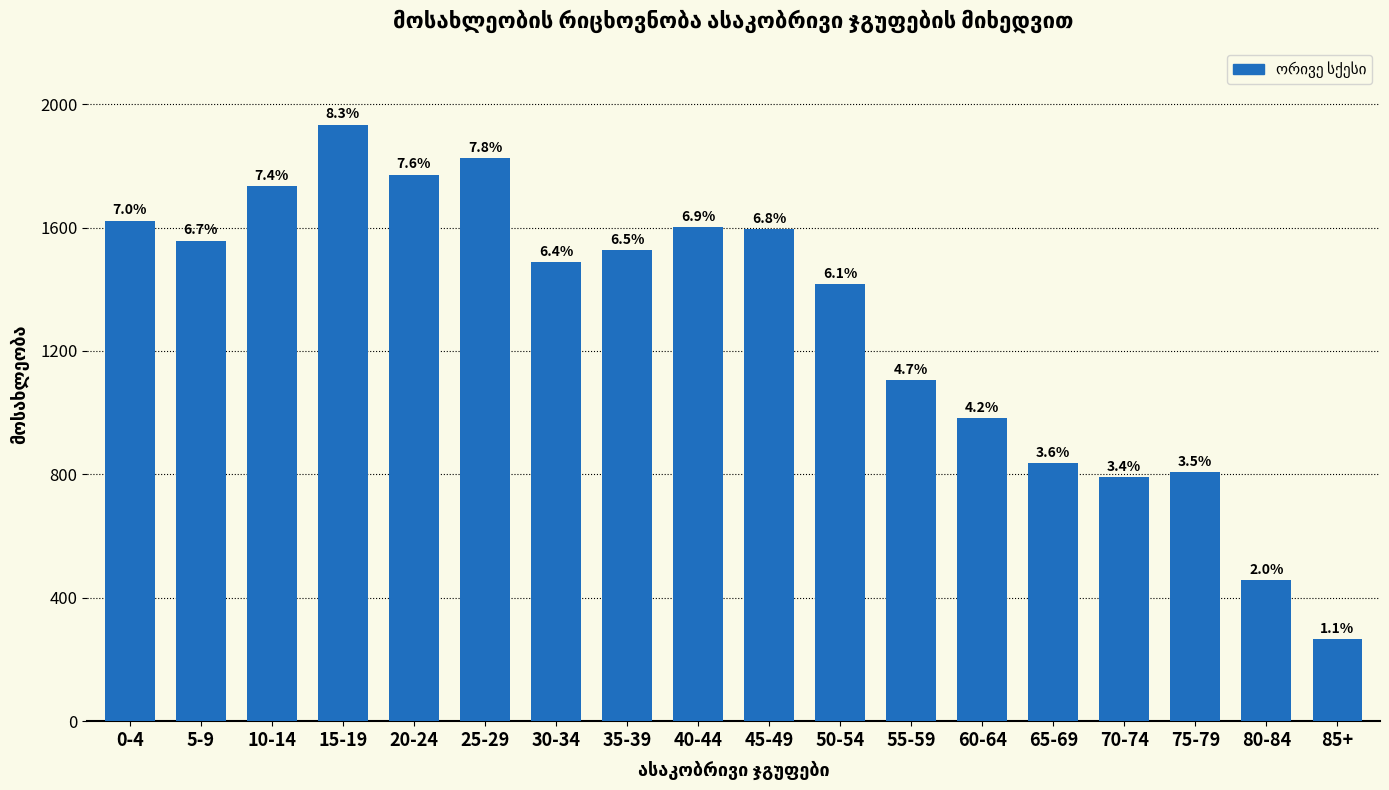

What value does the data have at 60-64, to the nearest 10?

980